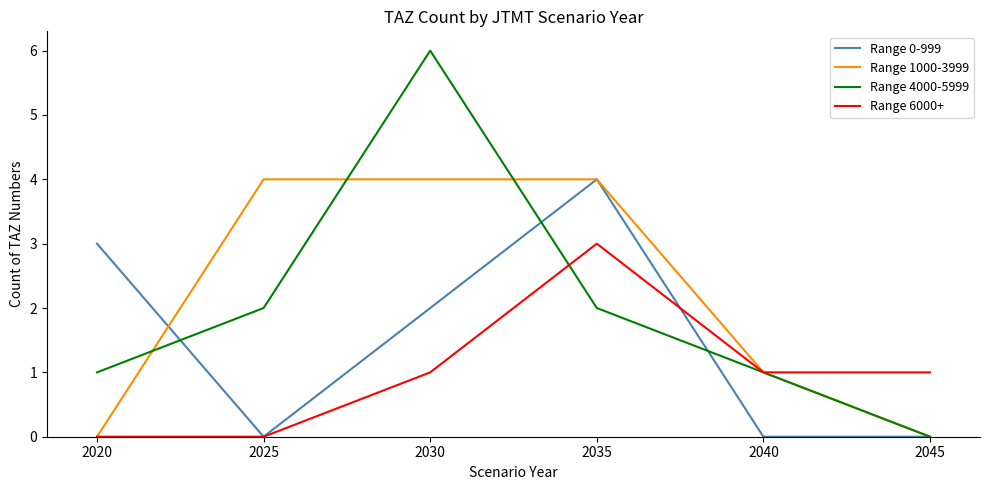

How many lines are shown in the chart?

4